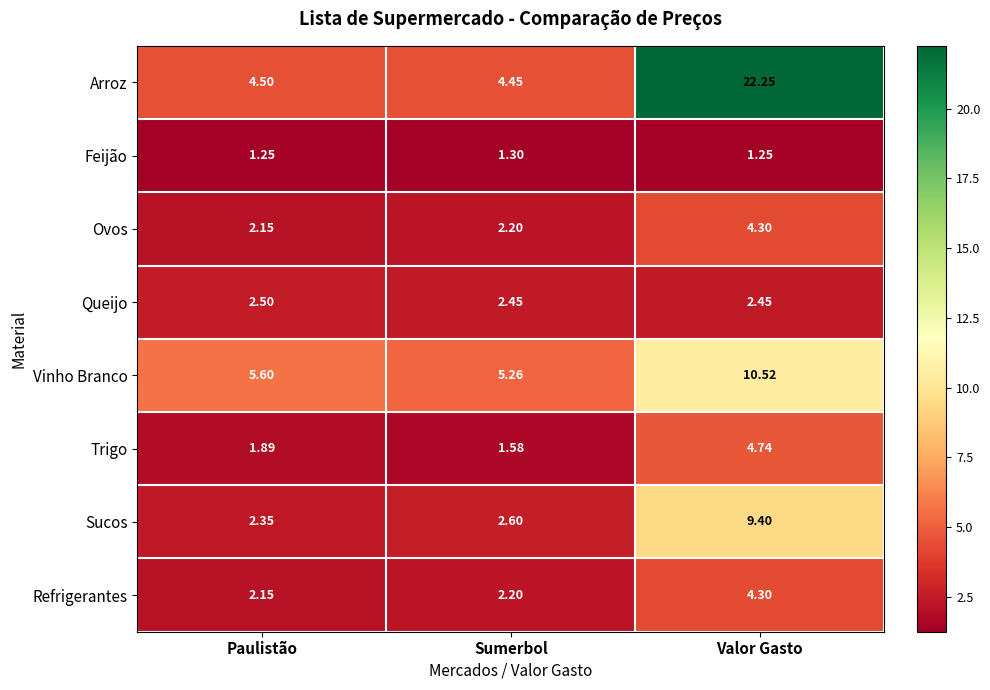

Where is Vinho Branco nearest to the value 7?

Paulistão